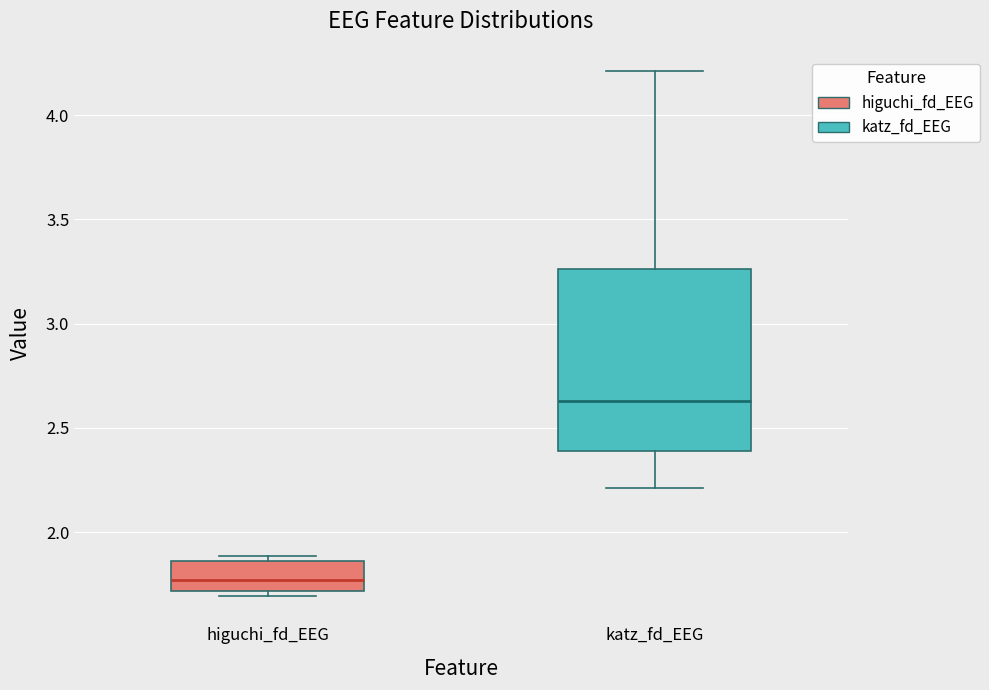

Which box's median line is the highest?

katz_fd_EEG